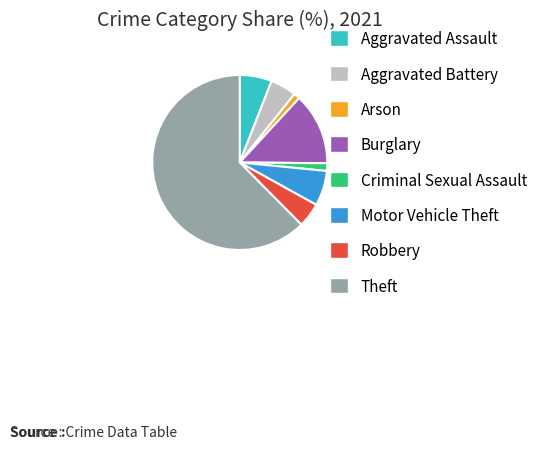

Do Aggravated Assault and Robbery together represent more than half of the pie?

No